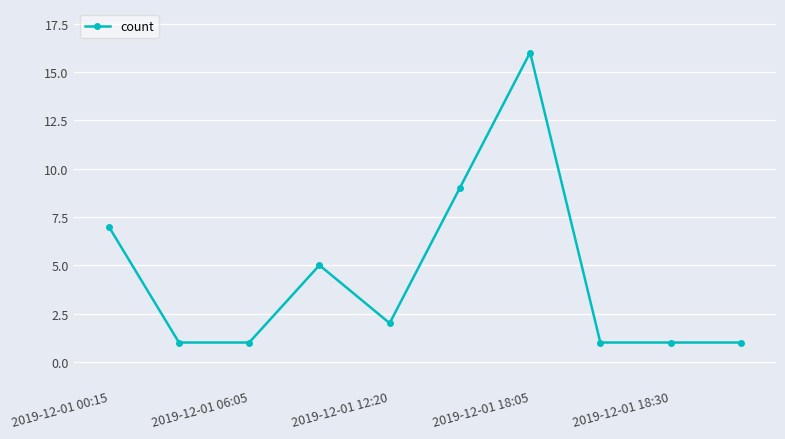

True or false: the data has more than 0 interior local peaks.

True